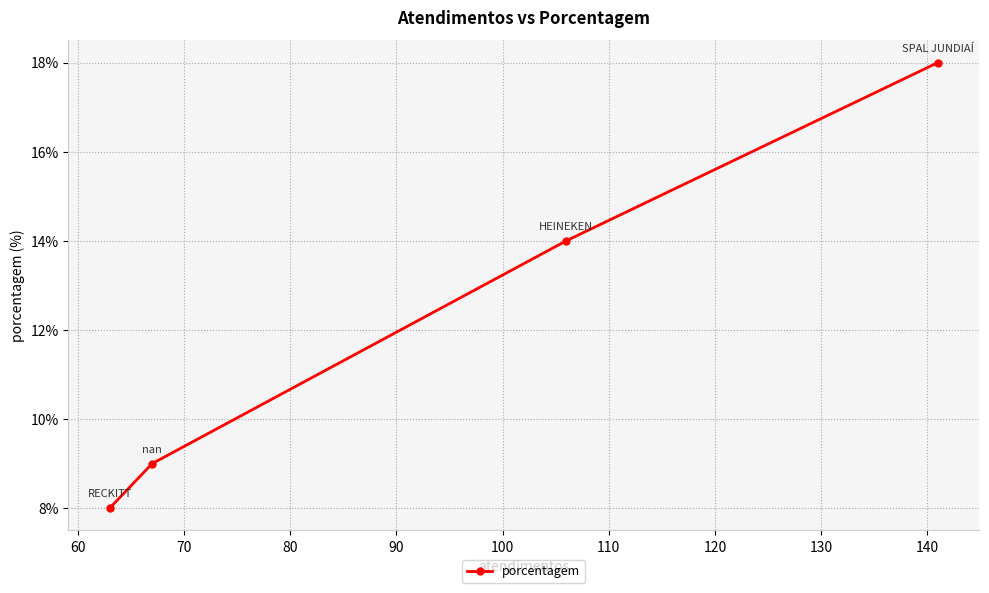

What is the value of the 4th point from the left?

18